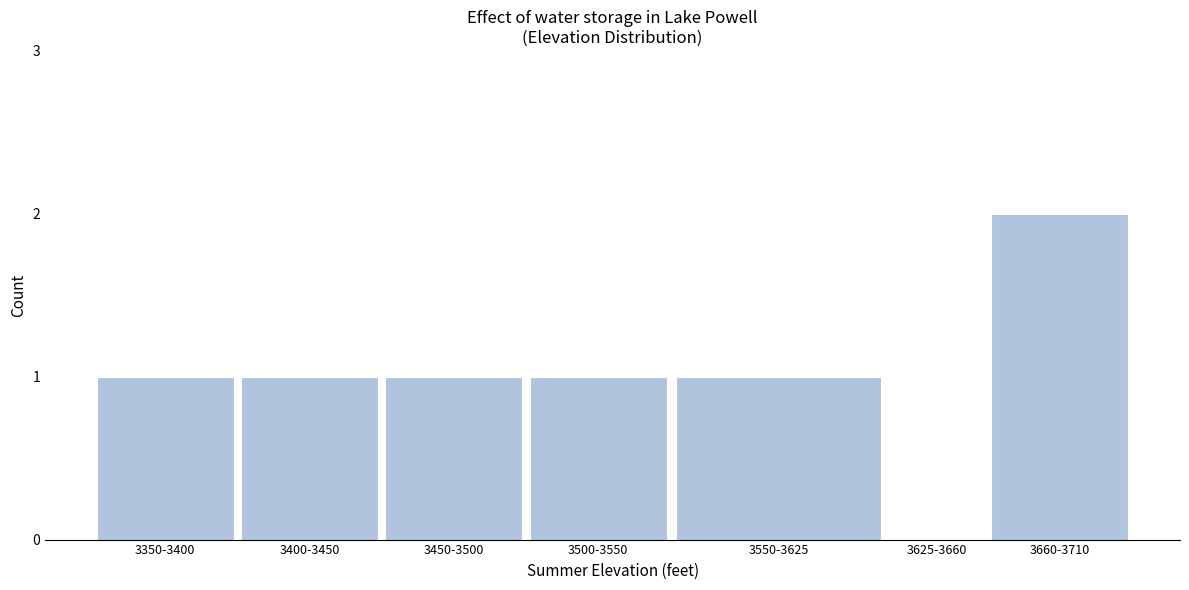

Reading left to right, extract all data points from this chart.

3350-3400=1	3400-3450=1	3450-3500=1	3500-3550=1	3550-3625=1	3625-3660=0	3660-3710=2